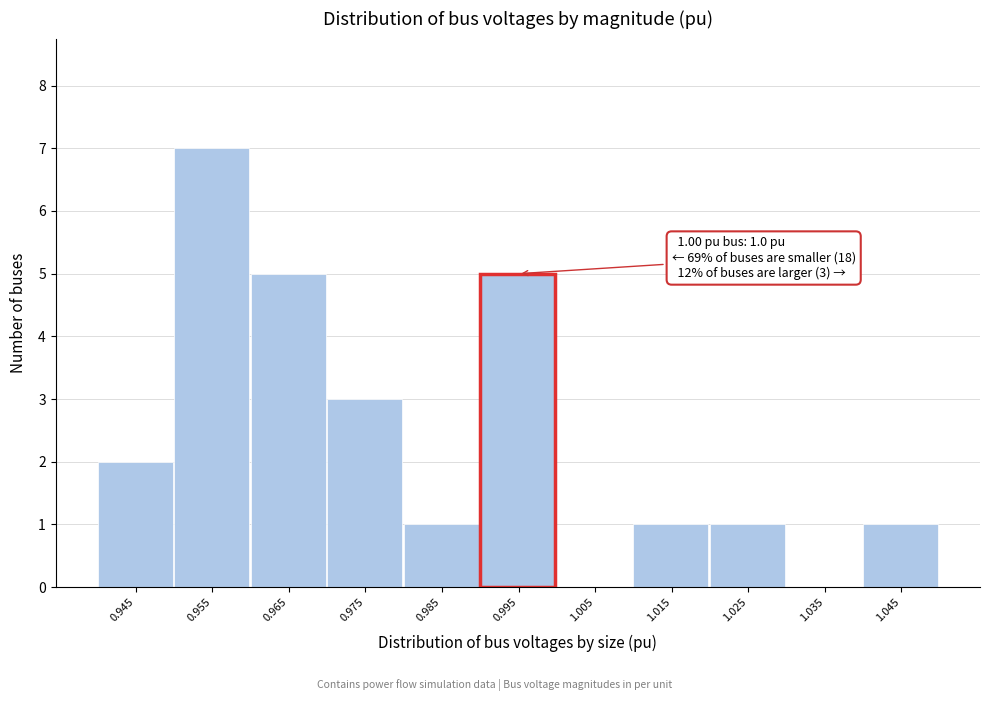

Reading left to right, extract all data points from this chart.

0.945=2	0.955=7	0.965=5	0.975=3	0.985=1	0.995=5	1.005=0	1.015=1	1.025=1	1.035=0	1.045=1